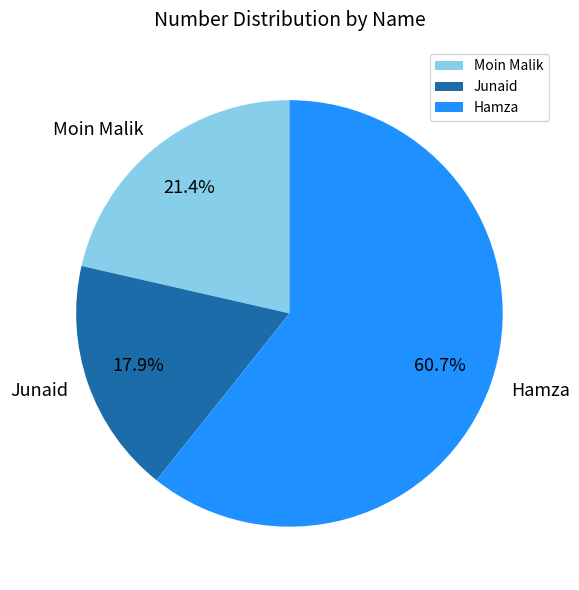

How many slices are in this pie chart?

3